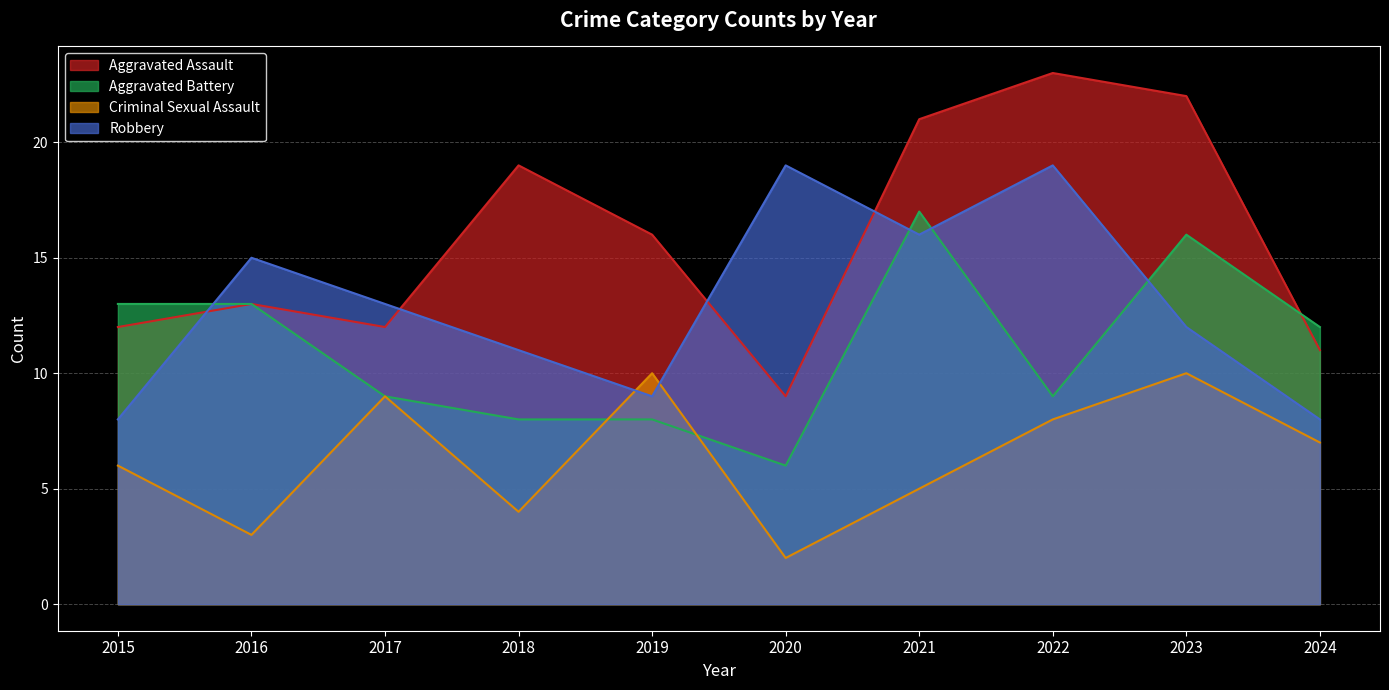

Reading left to right, extract all data points from this chart.

Aggravated Assault: 12	13	12	19	16	9	21	23	22	11
Aggravated Battery: 13	13	9	8	8	6	17	9	16	12
Criminal Sexual Assault: 6	3	9	4	10	2	5	8	10	7
Robbery: 8	15	13	11	9	19	16	19	12	8